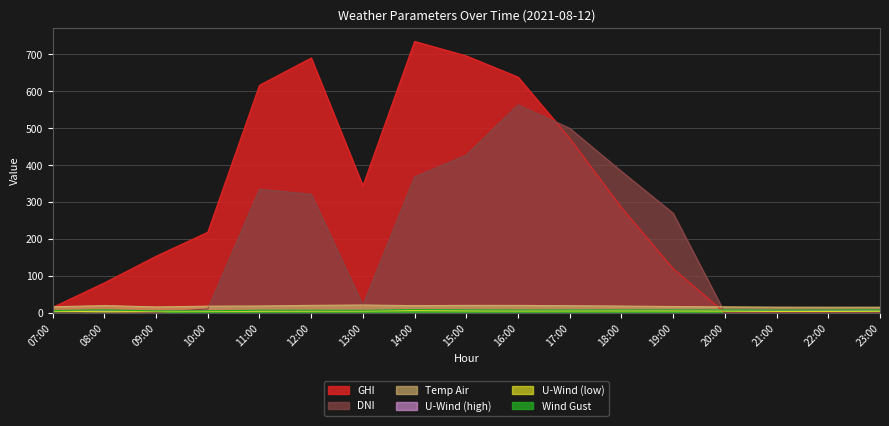

Count the number of categories in the chart.

17